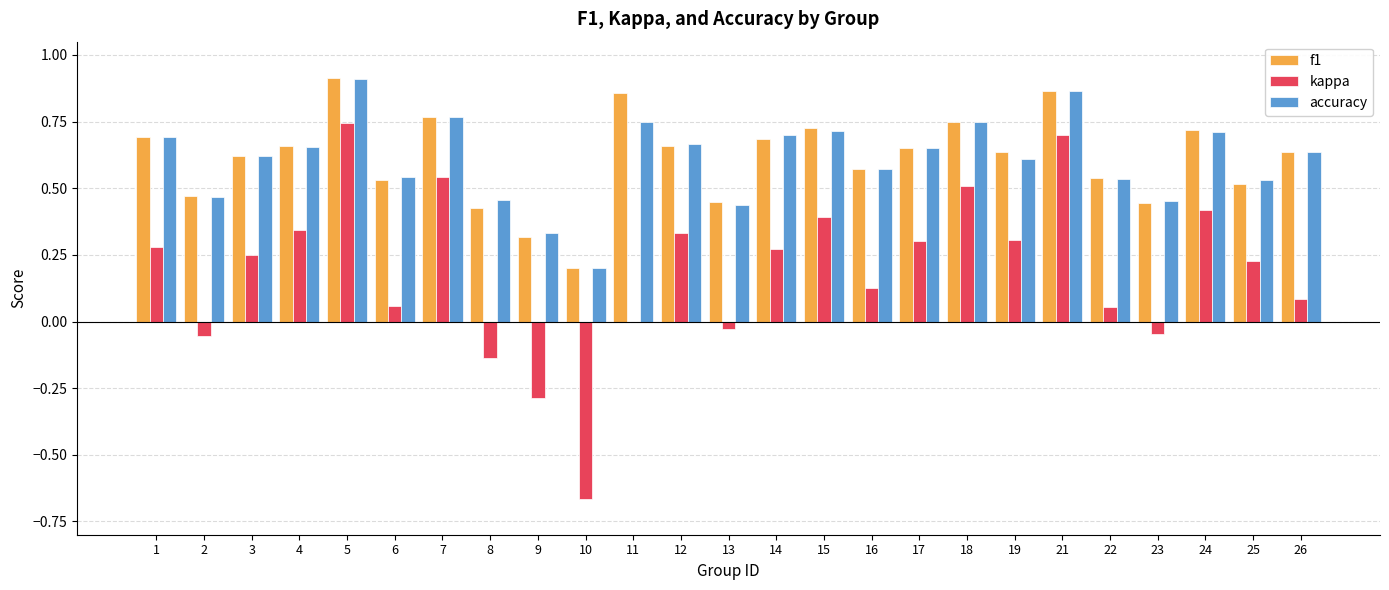

Which series changed the most between 18 and 21?

kappa